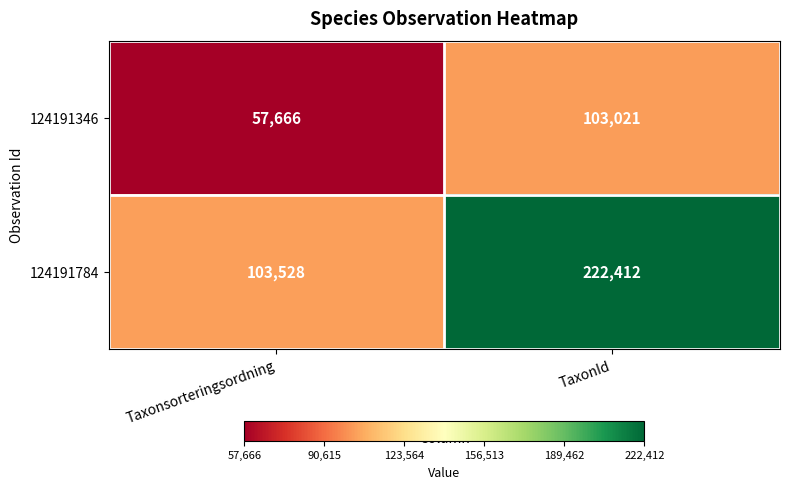

Which series has the widest spread of values?

124191784